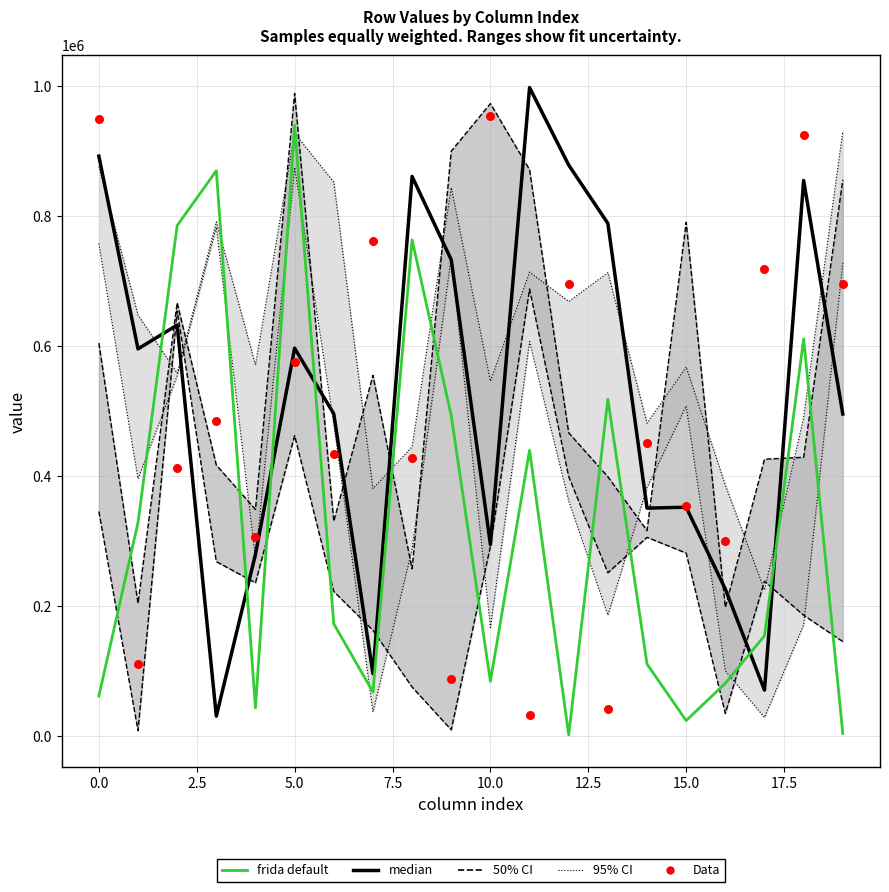

Which series contains the highest Y value?

median